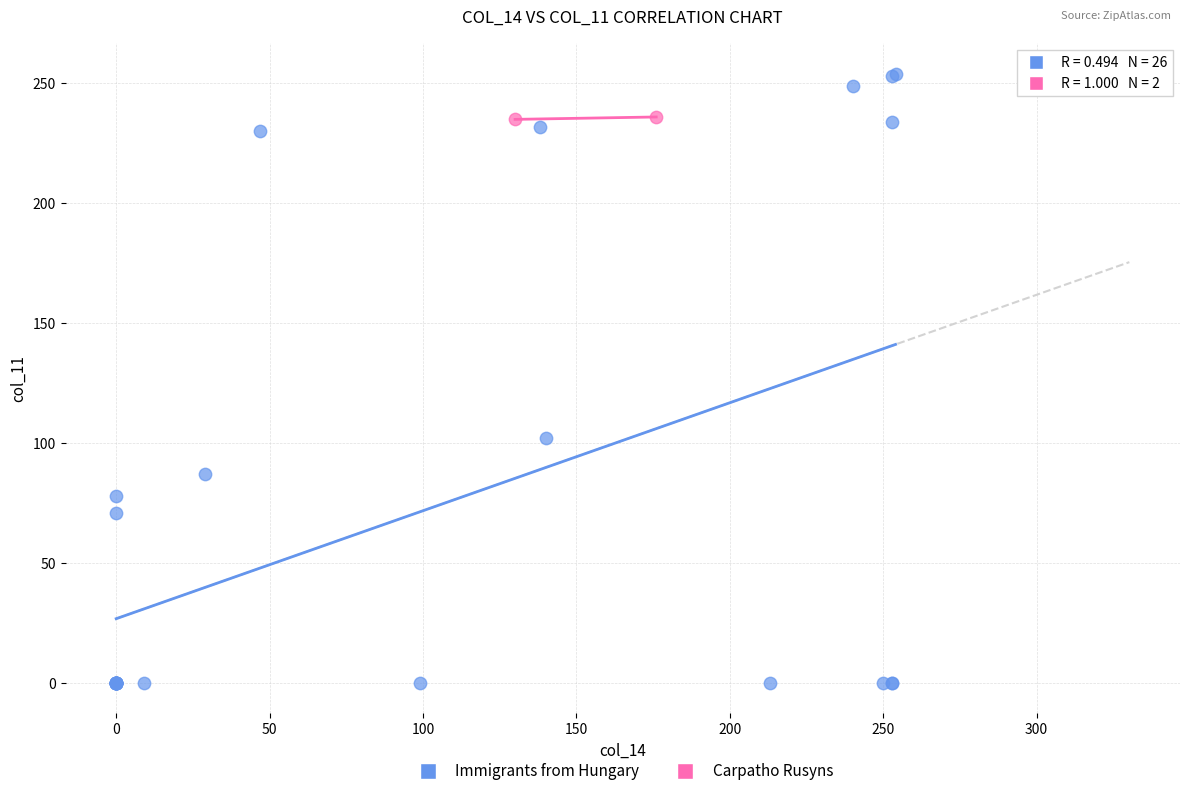

Which series has the largest Y range (max minus min)?

Immigrants from Hungary